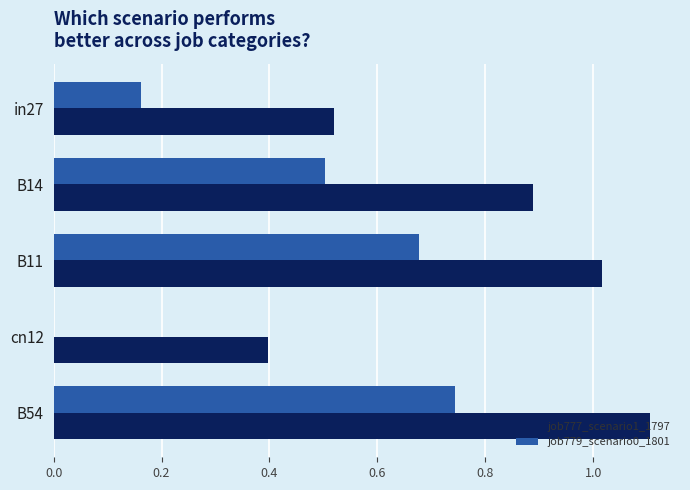

At which label does job779_scenario0_1801 reach its peak?

B54